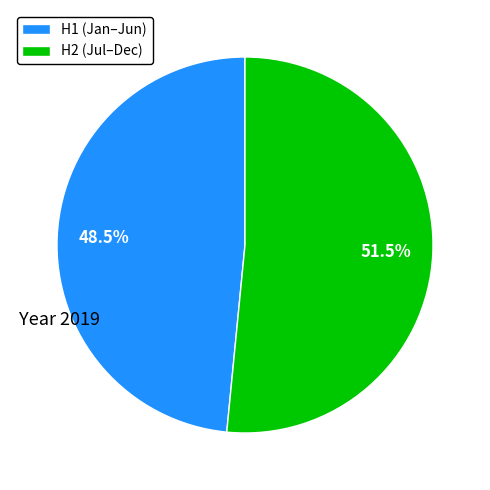

Is there a majority slice in this chart?

Yes